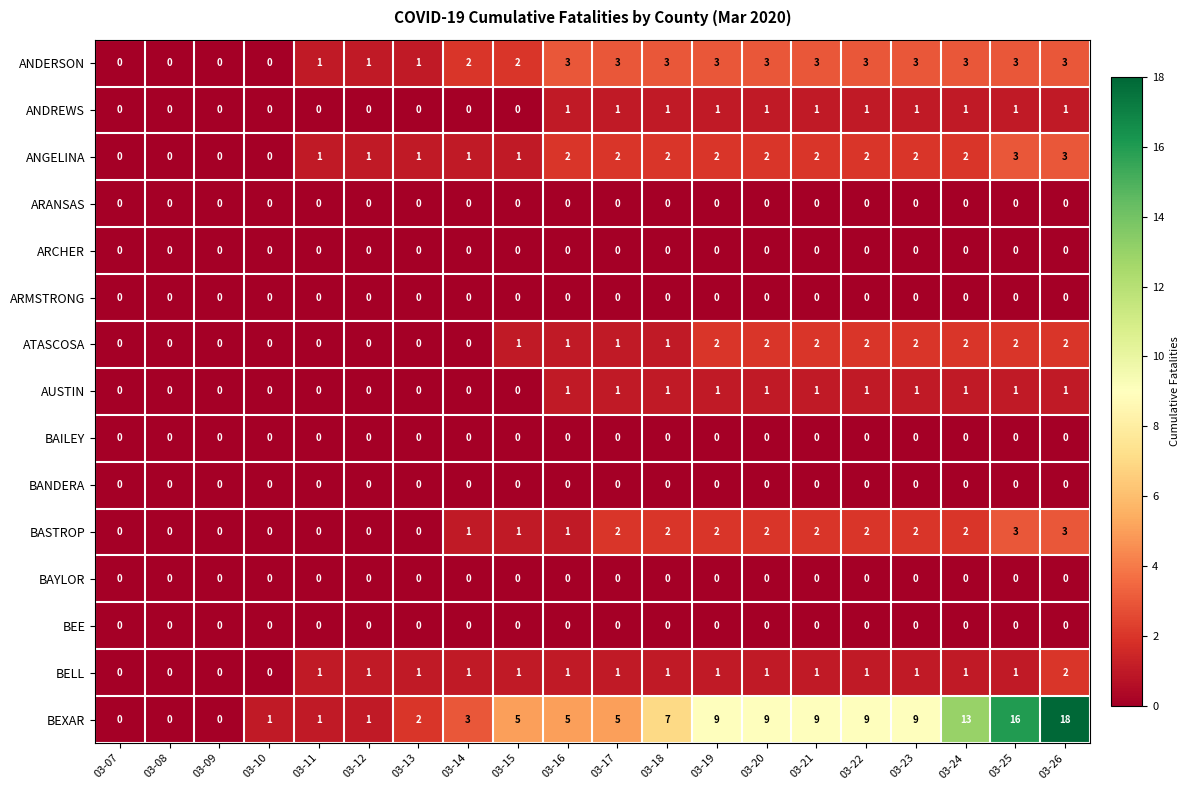

At how many categories does at least one series exceed 11?

3